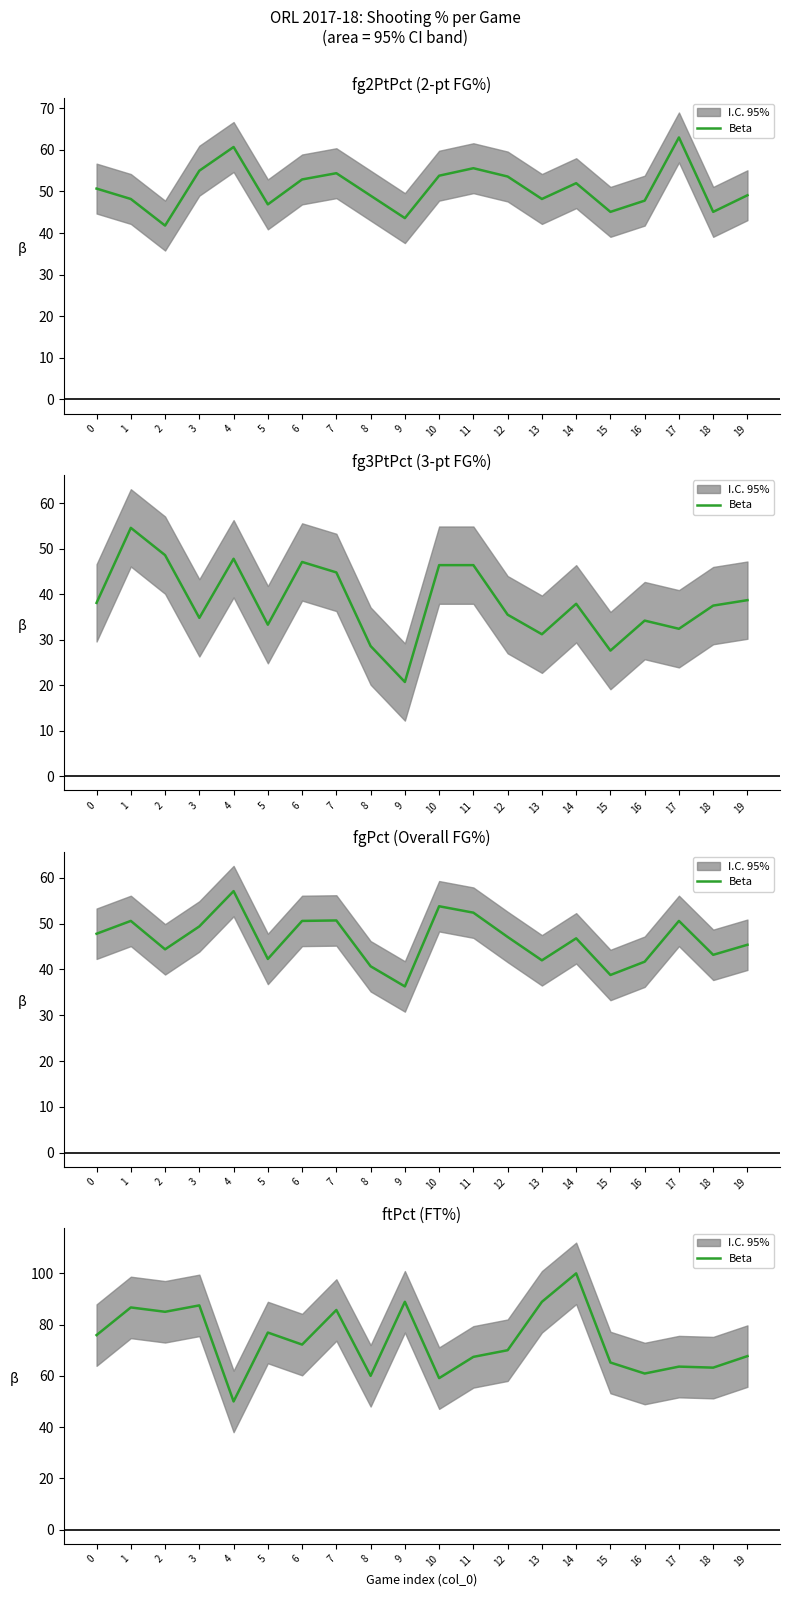

What is the difference between the values at 13 and 1?

2.2